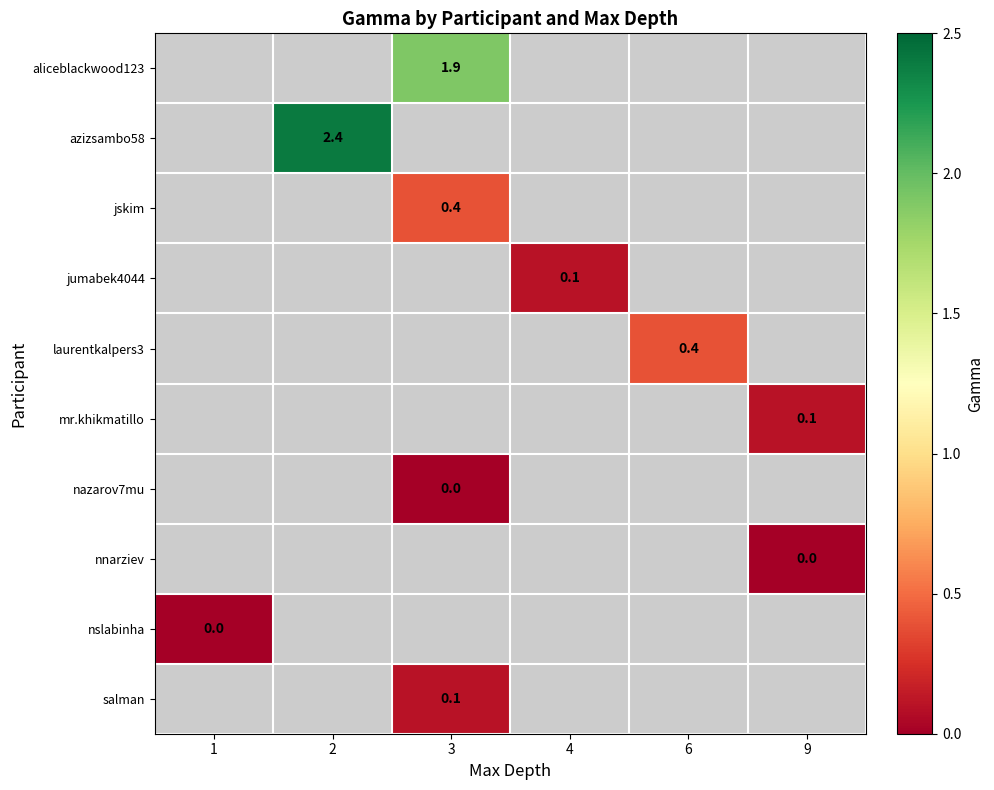

Which label corresponds to the smallest value in the chart?

3